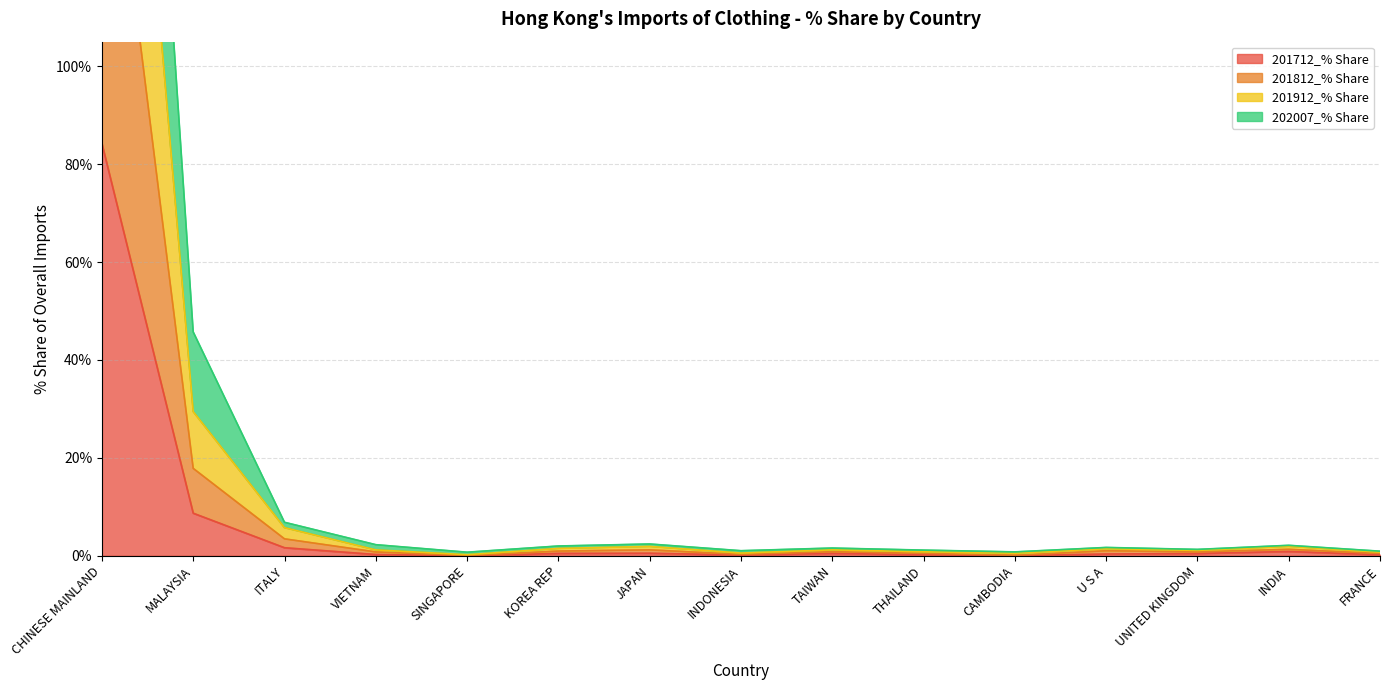

Which category has the highest value in the 201712_% Share series?

CHINESE MAINLAND